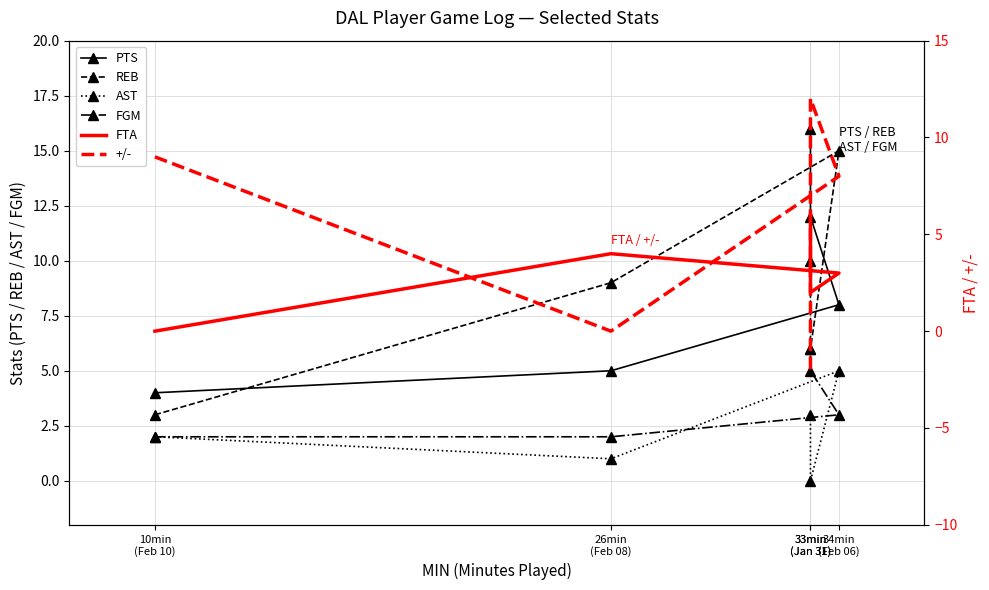

Is the value of FGM at 33min
(Jan 31) greater than the value of PTS at 33min
(Jan 31)?

No